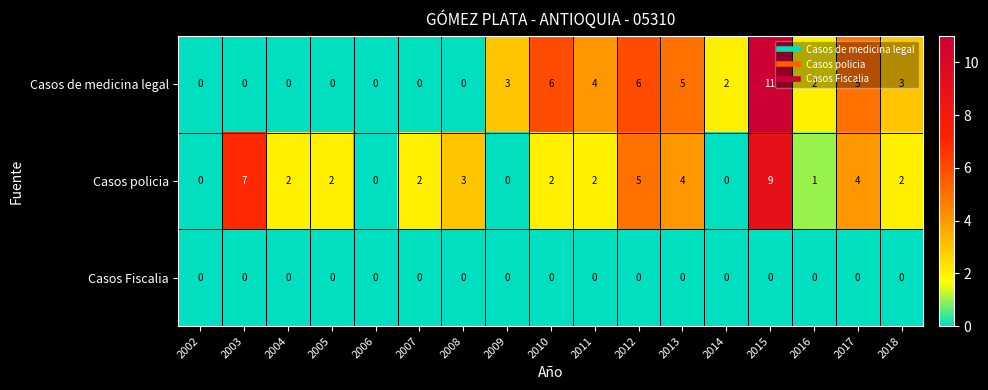

What is the sum of the Casos de medicina legal values at 2010 and 2005?

6